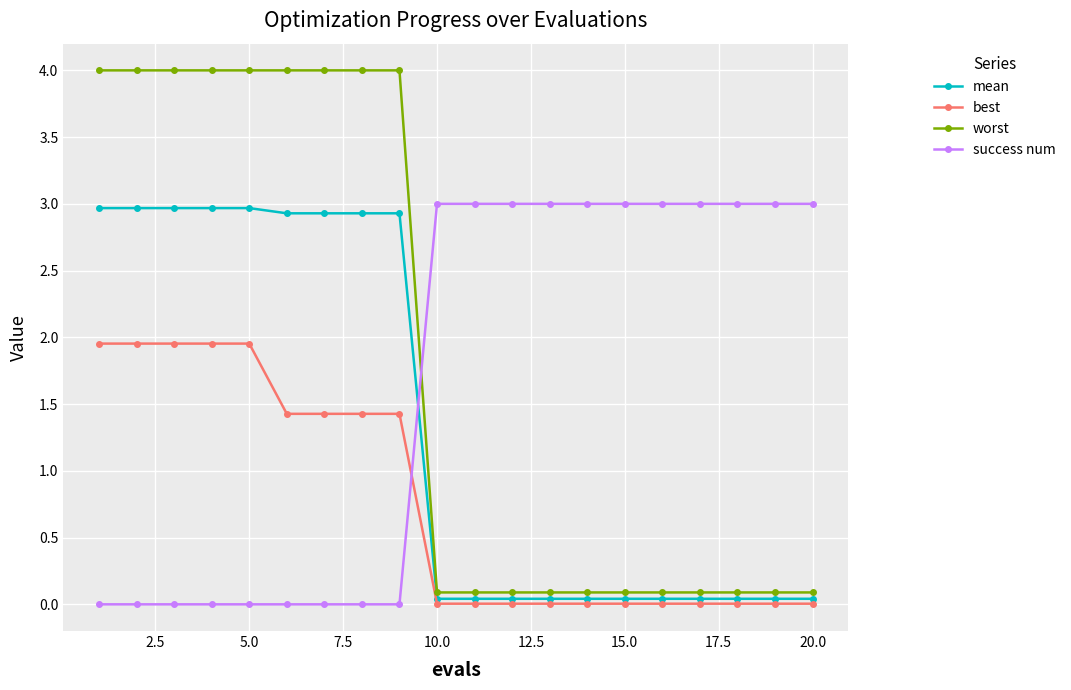

Which series has the largest total across all categories?

worst